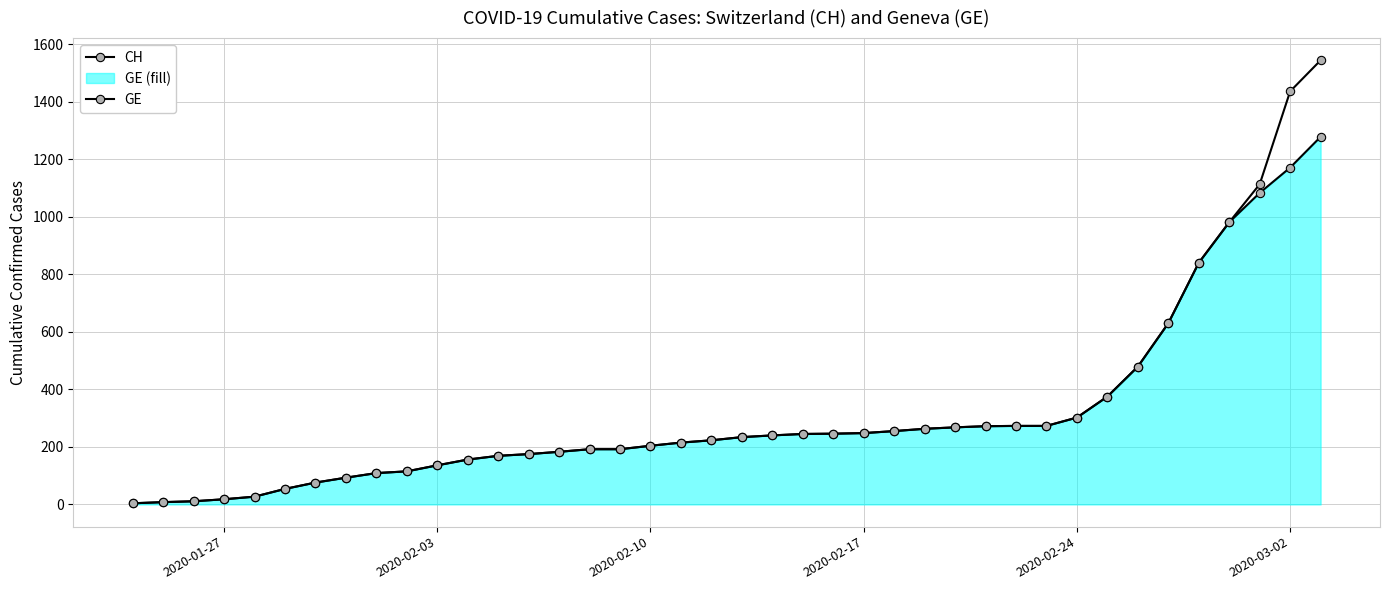

The GE series shows 28 at 2020-02-17. True or false?

False